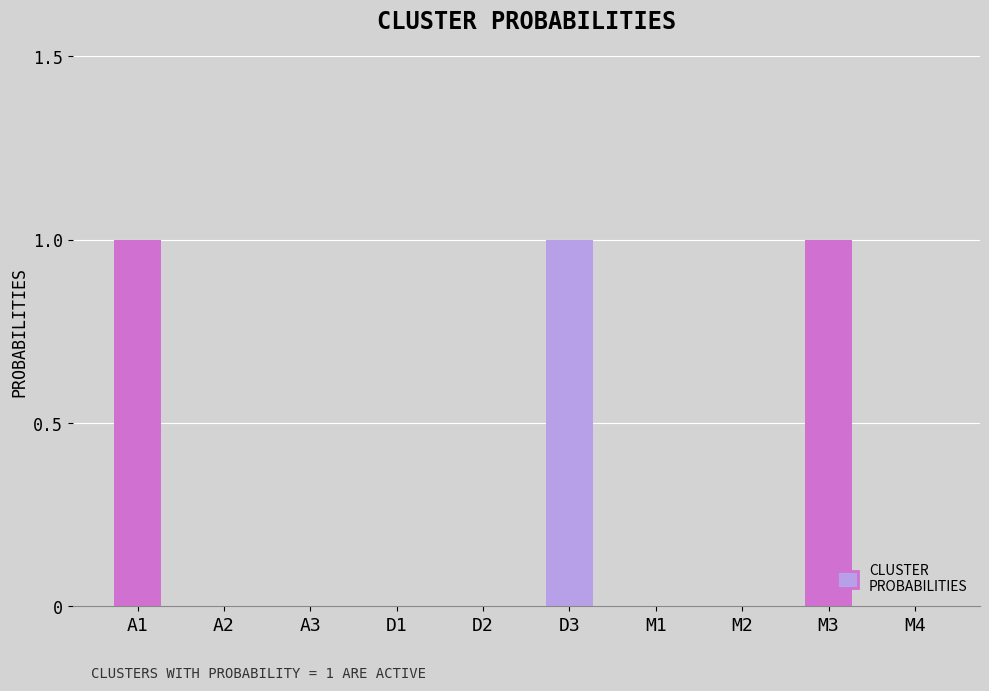

Is it true that the value at M3 is 1?

True